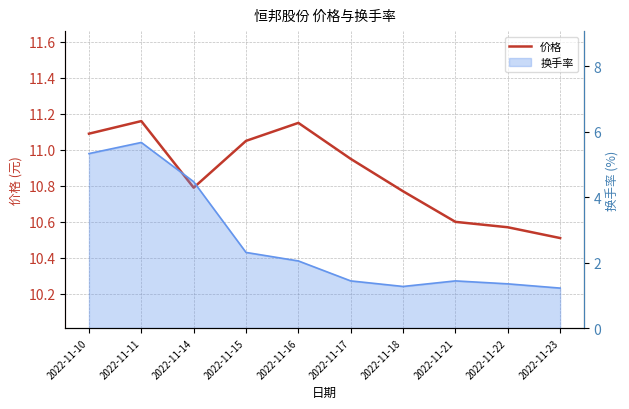

Rank the categories by value from highest to lowest.

2022-11-11, 2022-11-16, 2022-11-10, 2022-11-15, 2022-11-17, 2022-11-14, 2022-11-18, 2022-11-21, 2022-11-22, 2022-11-23